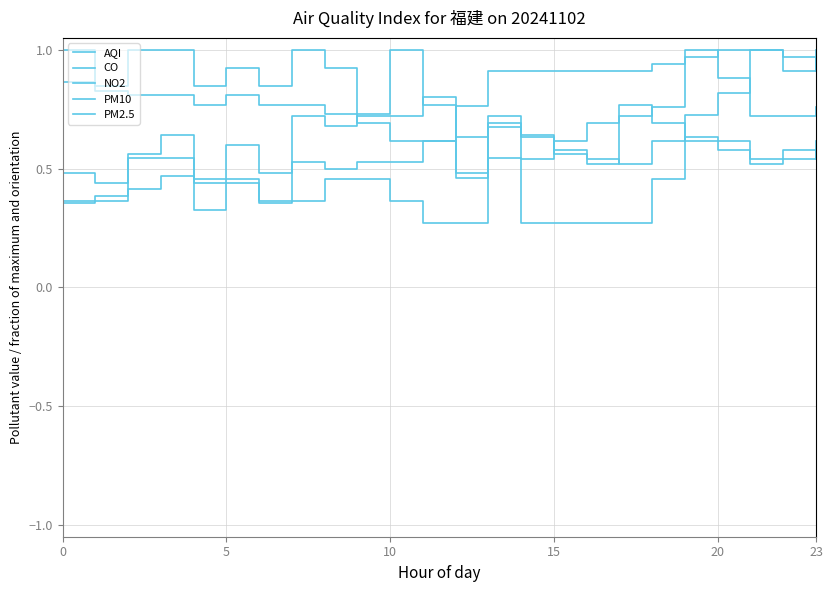

What is the label of the 17th point from the left?

16